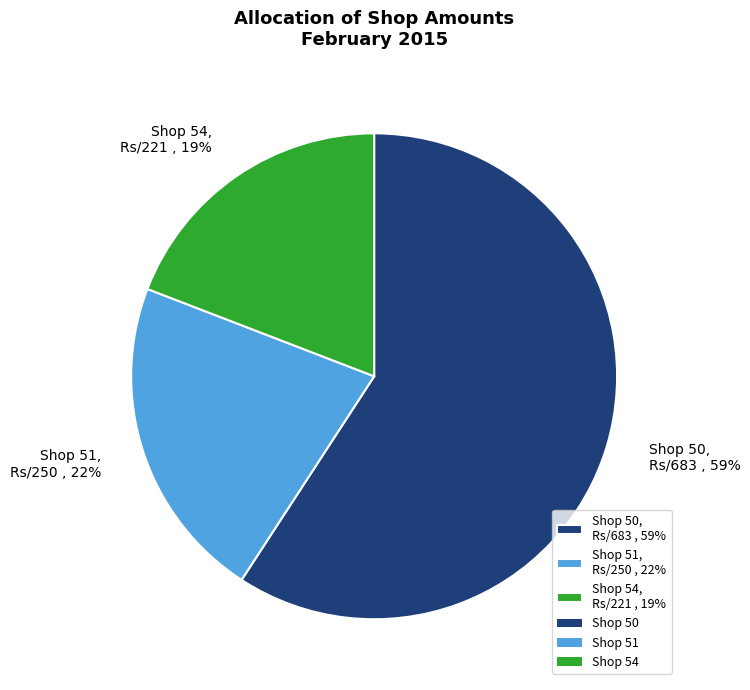

The Shop 54, Rs/221 , 19% slice represents 19% of the pie. True or false?

True